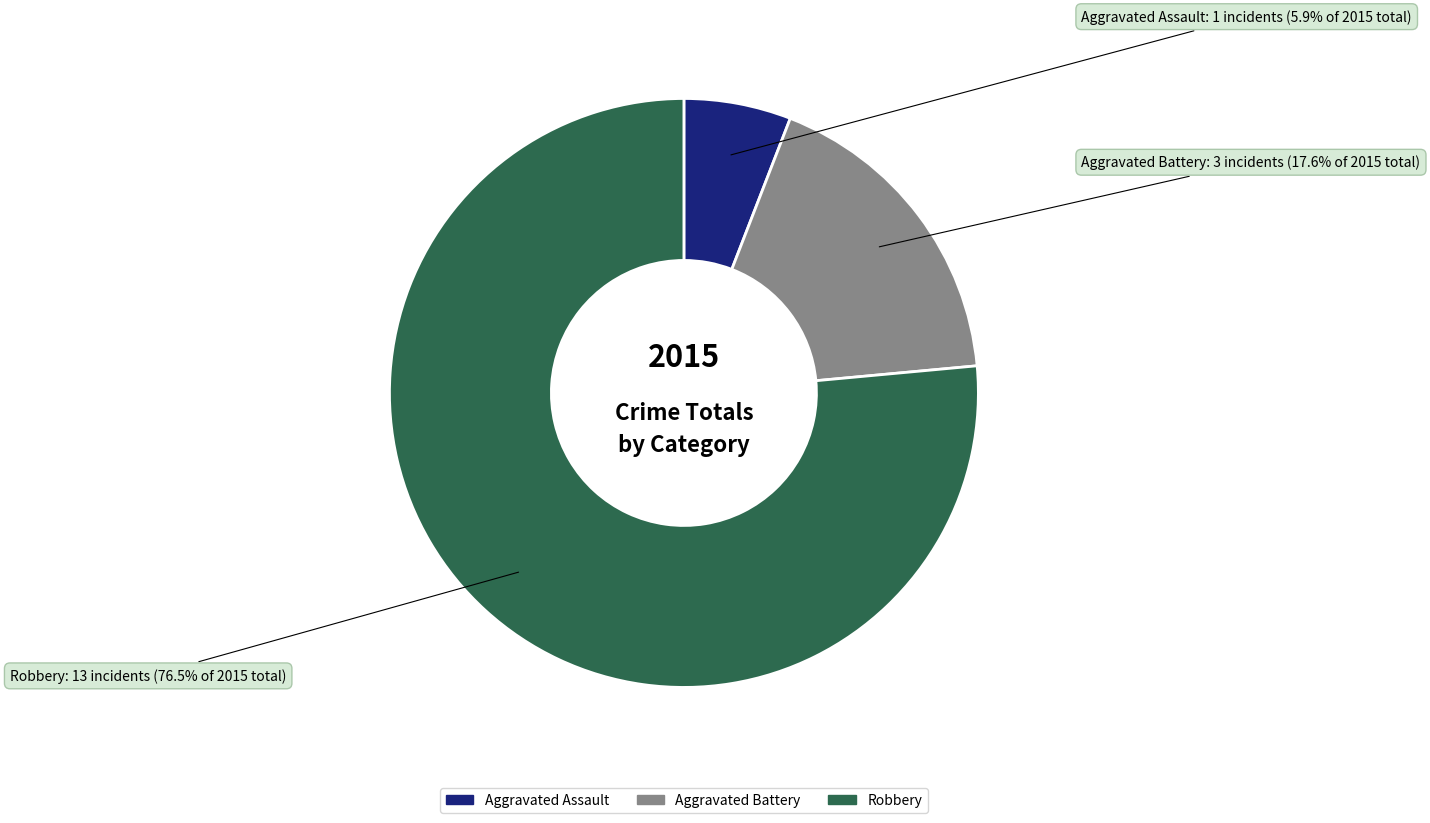

Does Robbery represent more than half of the total?

Yes